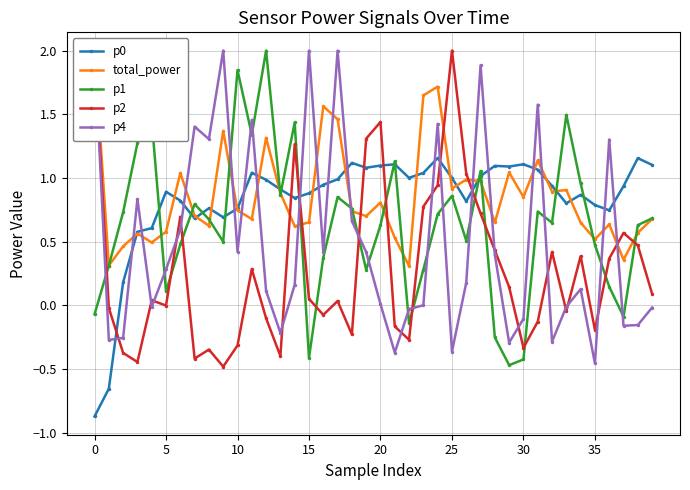

In p1, how many points are higher than both neighbors (excluding endpoints)?

11